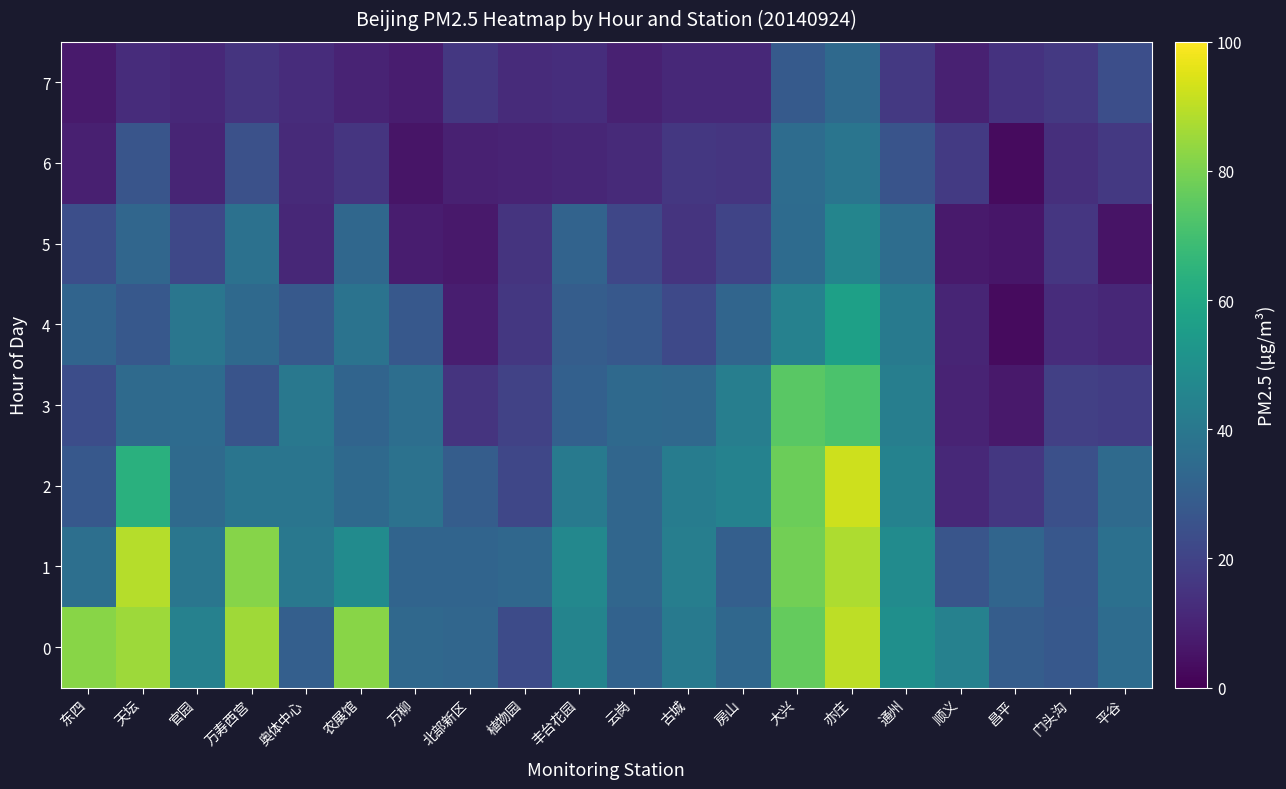

Reading left to right, list all the values displayed in this chart.

0: 东四=82.1	天坛=85.4	官园=44.1	万寿西宫=85.8	奥体中心=30.3	农展馆=82.3	万柳=33.6	北部新区=32.9	植物园=22.9	丰台花园=45.1	云岗=31.5	古城=41.1	房山=33.4	大兴=76.2	亦庄=89.9	通州=49.8	顺义=44.1	昌平=29.5	门头沟=27.7	平谷=35.3
1: 东四=36.5	天坛=88.9	官园=39.4	万寿西宫=81.9	奥体中心=40.2	农展馆=48.3	万柳=32.3	北部新区=32.1	植物园=33.3	丰台花园=46.7	云岗=32.9	古城=42.7	房山=30.1	大兴=78.6	亦庄=87.8	通州=48.3	顺义=26.2	昌平=32.5	门头沟=27.3	平谷=37.1
2: 东四=27.4	天坛=63.6	官园=34.7	万寿西宫=38.7	奥体中心=38.7	农展馆=34.2	万柳=37.5	北部新区=29.6	植物园=21.2	丰台花园=40.9	云岗=32.9	古城=42.0	房山=44.4	大兴=77.6	亦庄=92.3	通州=44.5	顺义=11.5	昌平=16.2	门头沟=24.5	平谷=34.4
3: 东四=23.6	天坛=34.7	官园=35.1	万寿西宫=26.1	奥体中心=40.1	农展馆=32.2	万柳=36.3	北部新区=14.9	植物园=19.6	丰台花园=30.5	云岗=34.0	古城=33.8	房山=42.8	大兴=74.4	亦庄=71.5	通州=42.7	顺义=9.8	昌平=6.8	门头沟=18.9	平谷=18.3
4: 东四=32.4	天坛=27.6	官园=39.3	万寿西宫=34.1	奥体中心=28.0	农展馆=38.1	万柳=27.4	北部新区=8.5	植物园=16.2	丰台花园=29.4	云岗=27.7	古城=22.2	房山=32.5	大兴=43.8	亦庄=56.7	通州=40.9	顺义=10.2	昌平=3.0	门头沟=12.7	平谷=11.1
5: 东四=24.1	天坛=32.9	官园=21.5	万寿西宫=37.2	奥体中心=11.3	农展馆=33.4	万柳=8.0	北部新区=7.0	植物园=15.0	丰台花园=31.9	云岗=21.1	古城=15.2	房山=20.6	大兴=34.9	亦庄=45.5	通州=35.8	顺义=7.2	昌平=6.1	门头沟=15.7	平谷=5.1
6: 东四=8.6	天坛=26.2	官园=10.3	万寿西宫=24.8	奥体中心=11.8	农展馆=15.5	万柳=5.7	北部新区=9.3	植物园=10.1	丰台花园=10.6	云岗=11.9	古城=16.4	房山=15.3	大兴=35.3	亦庄=38.8	通州=26.1	顺义=16.8	昌平=3.0	门头沟=13.6	平谷=16.5
7: 东四=7.3	天坛=12.6	官园=11.7	万寿西宫=14.9	奥体中心=12.5	农展馆=9.9	万柳=8.2	北部新区=16.2	植物园=12.3	丰台花园=13.1	云岗=9.0	古城=11.7	房山=11.7	大兴=28.2	亦庄=34.3	通州=16.5	顺义=9.0	昌平=14.7	门头沟=16.5	平谷=24.0